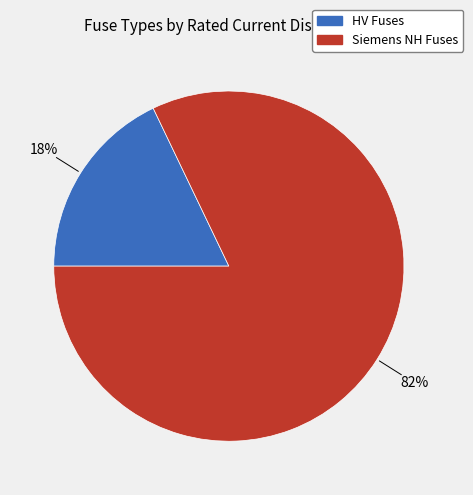

Is there a majority slice in this chart?

Yes